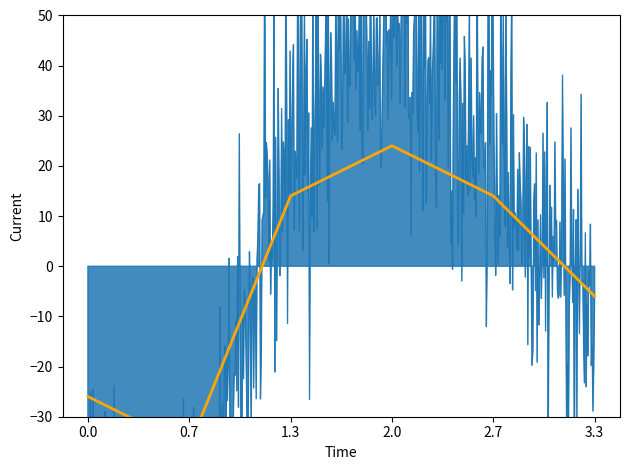

What is the greatest value displayed?

180